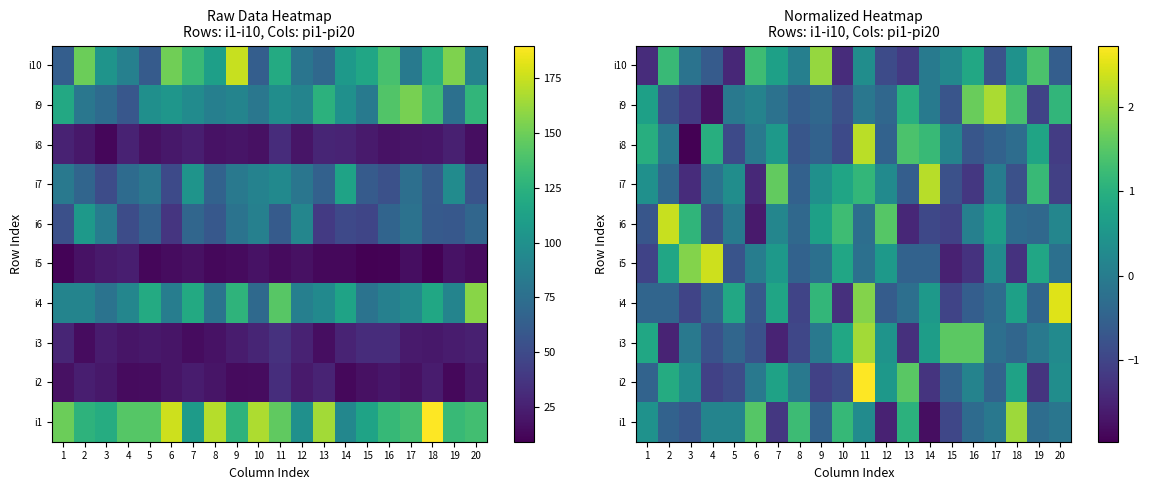

What is the minimum value shown in the chart?

-2.0